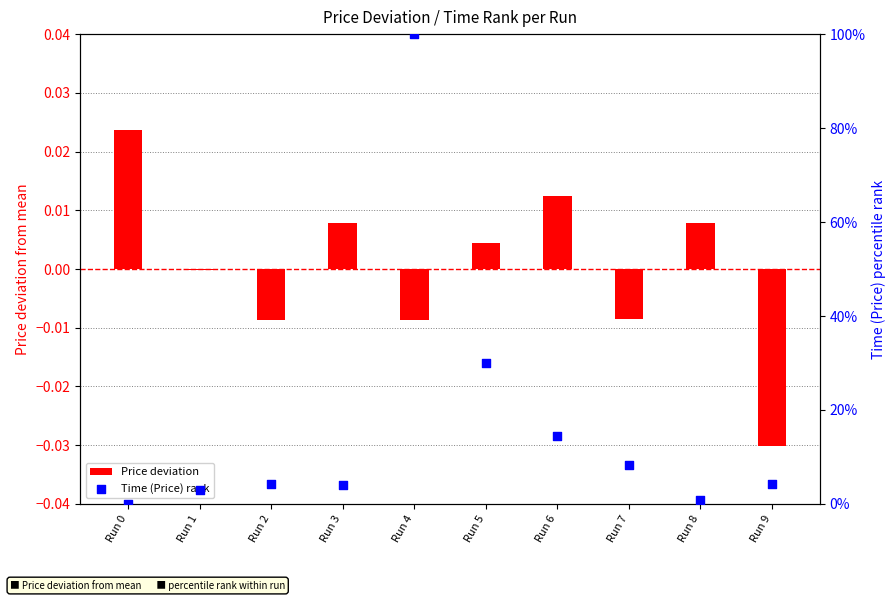

Is the value of Price deviation at Run 5 greater than the value of Time (Price) rank at Run 4?

No